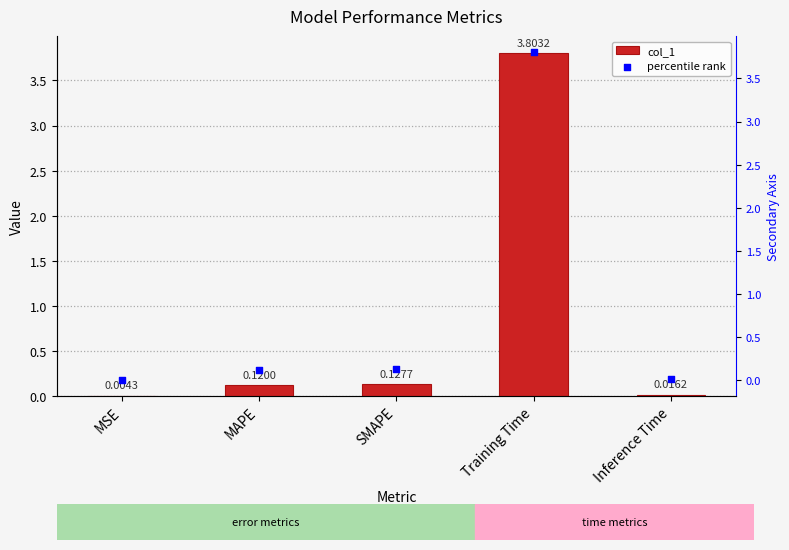

What is the total value across all series at Training Time?

7.6